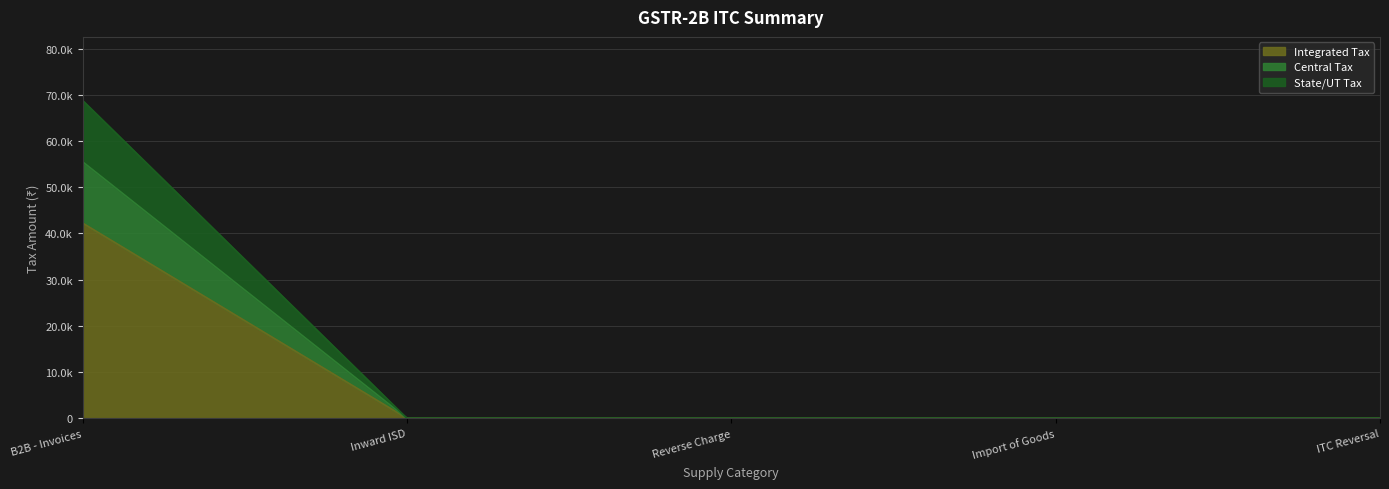

How many positive values does the Integrated Tax series have?

1